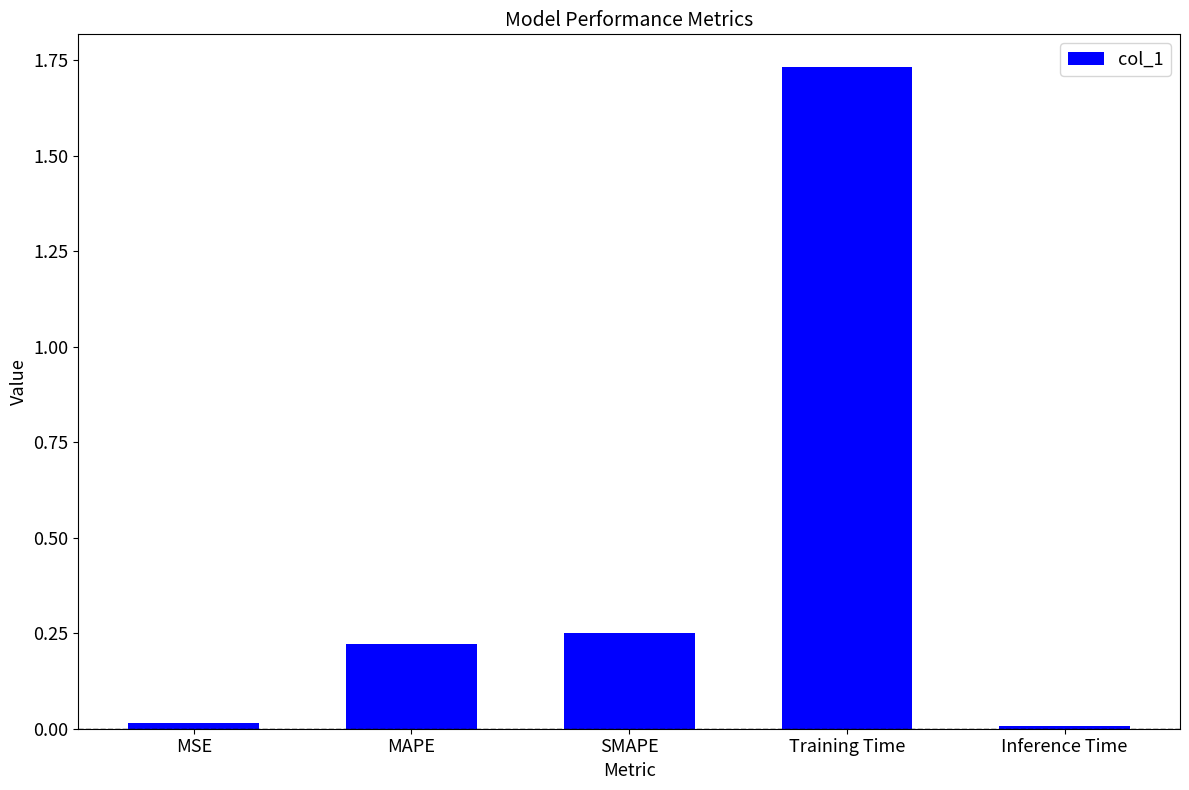

What is the label of the 5th bar from the right?

MSE